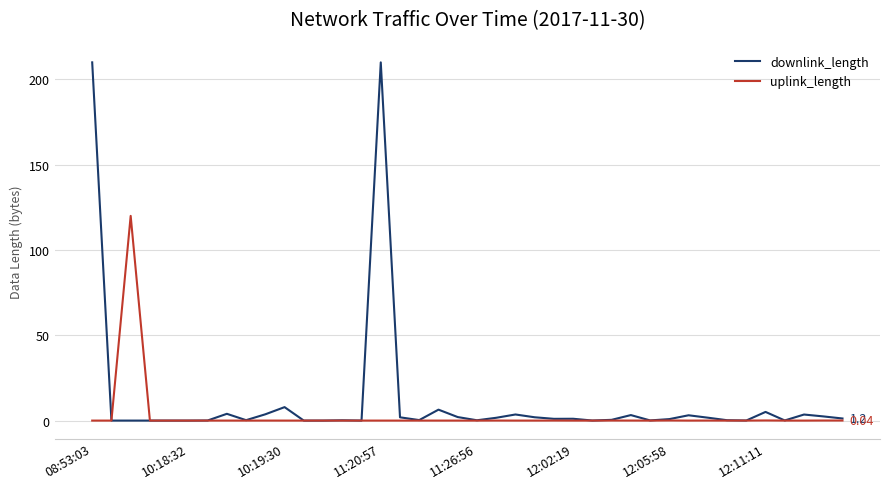

Which series has the widest spread of values?

downlink_length